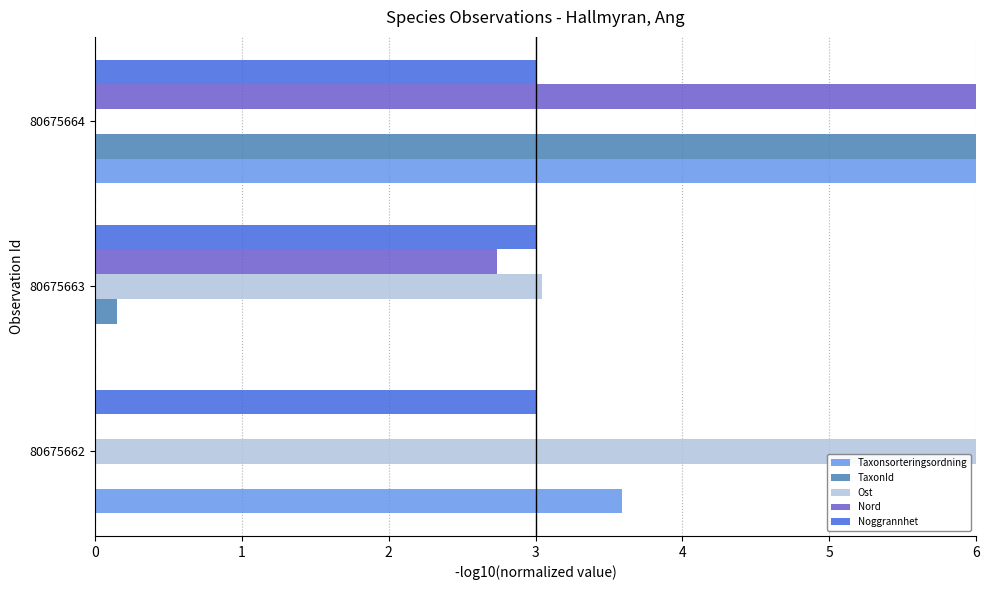

What is the maximum value shown in the chart?

6.0